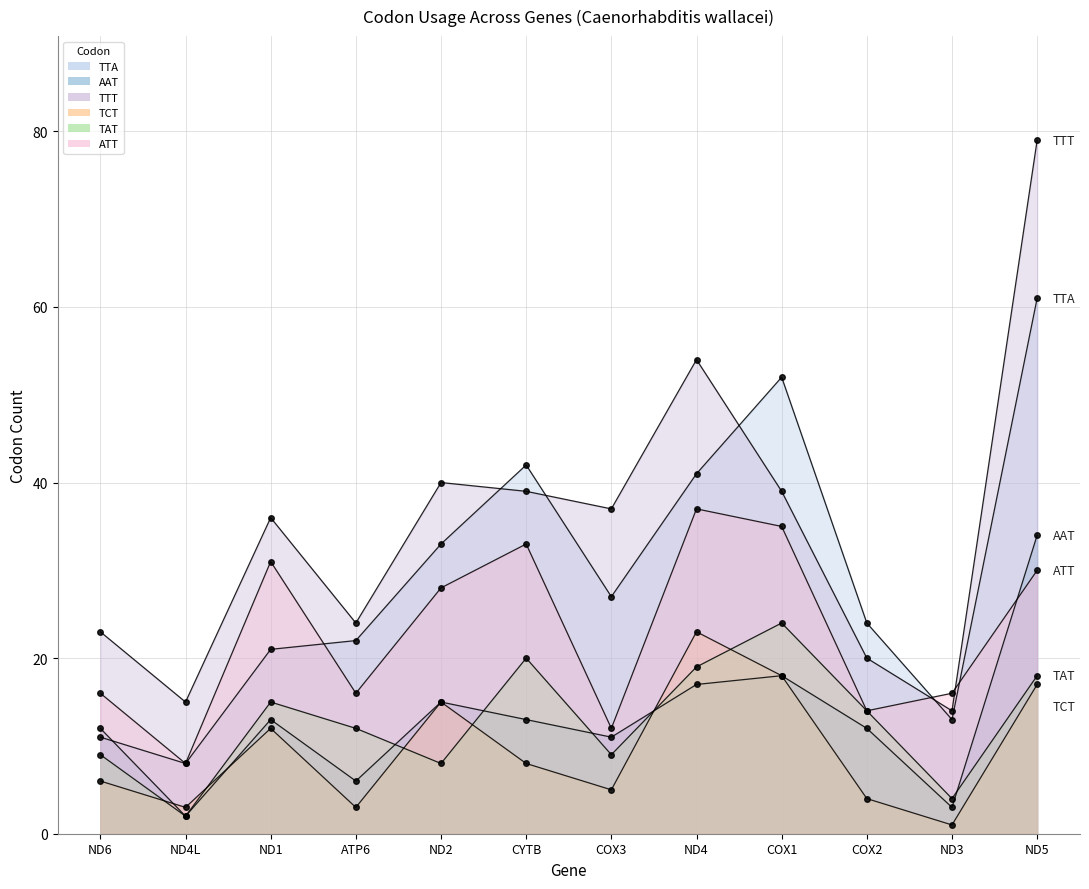

Which has a higher value, CYTB or ND3?

CYTB